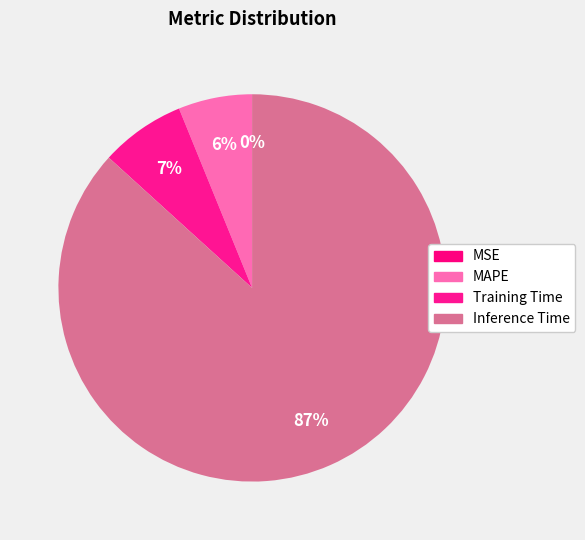

How much of the chart is everything except Inference Time?

13.3%